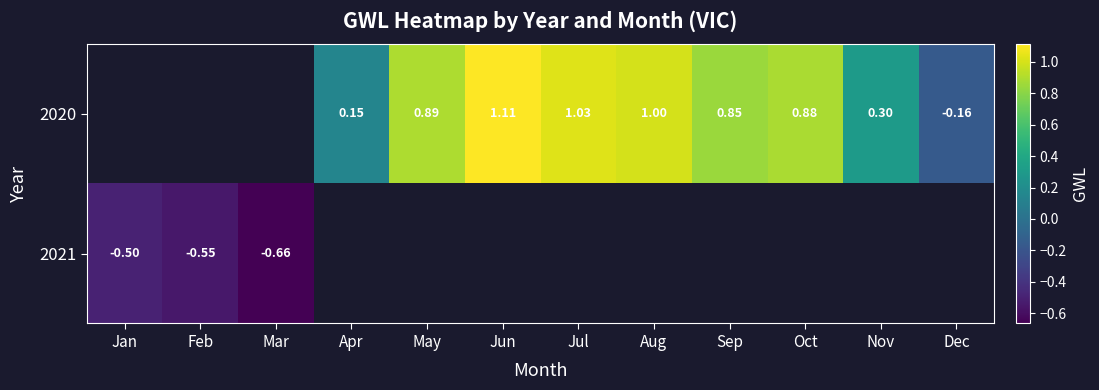

Is the value of 2021 at Jan greater than the value of 2020 at Jul?

No